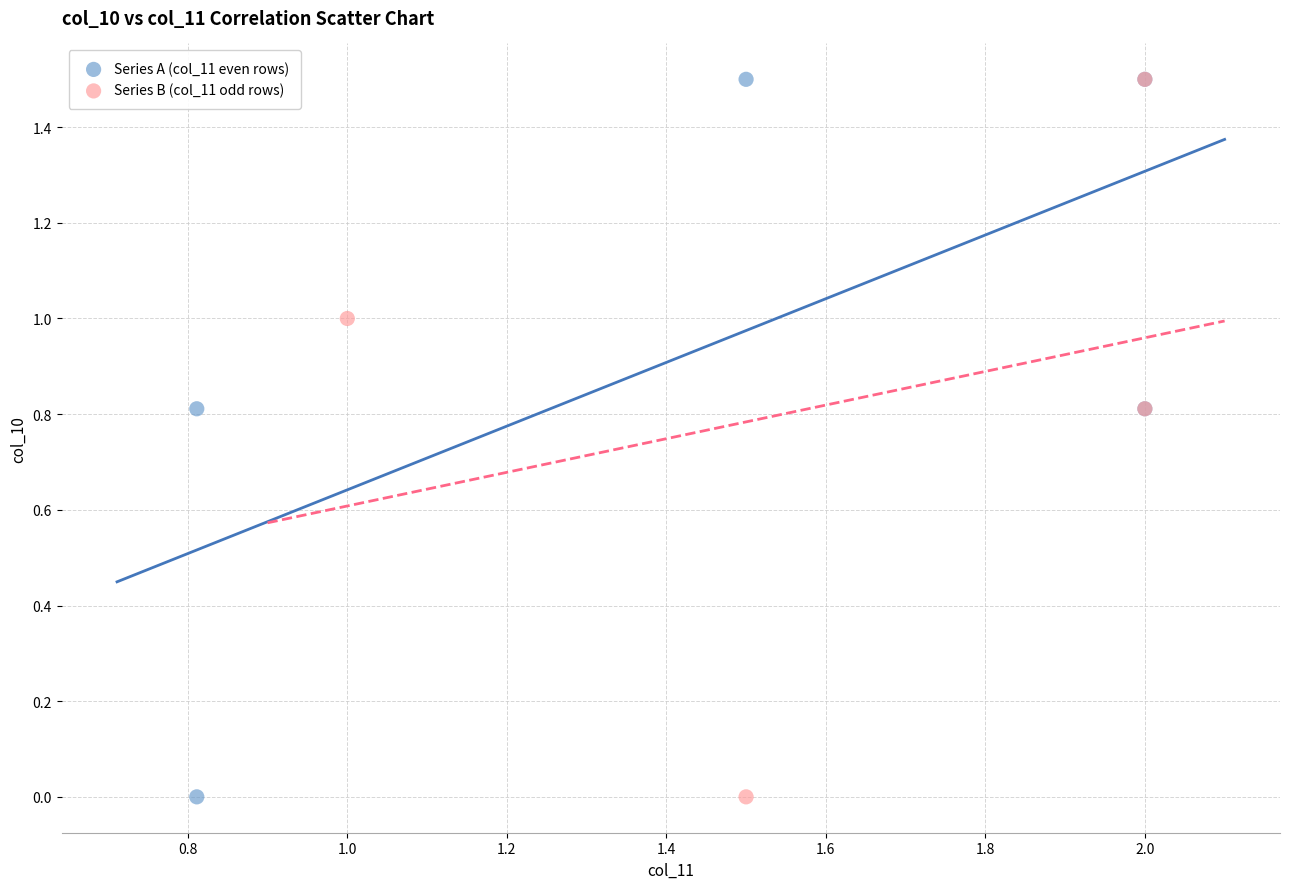

What are all the series names shown in the legend?

Series A (col_11 even rows), Series B (col_11 odd rows)